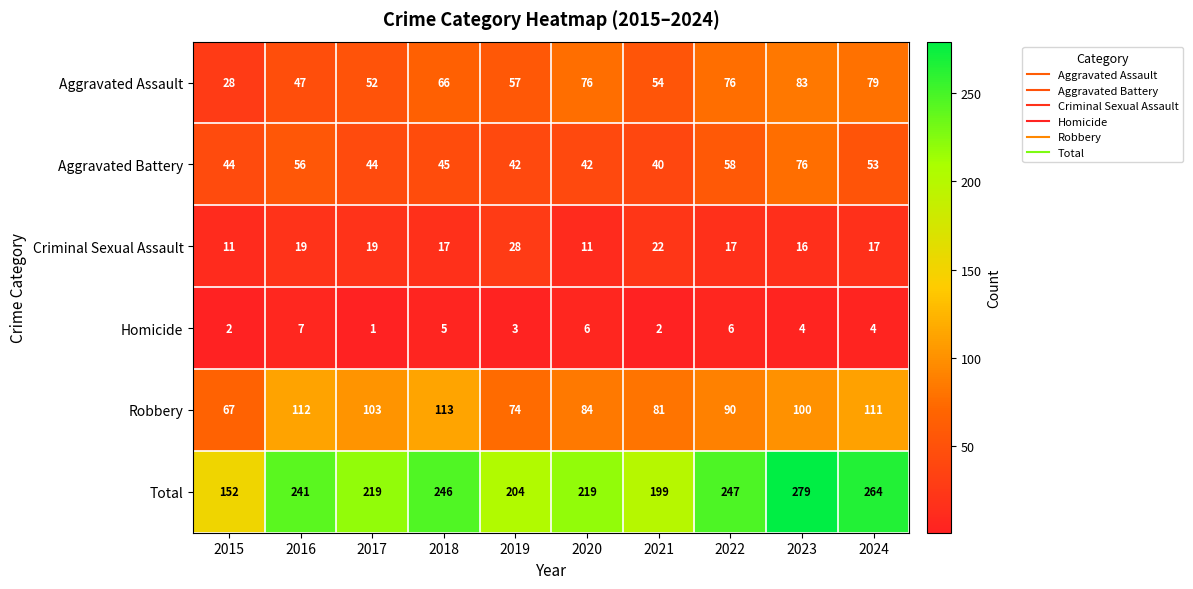

What is the smallest value displayed?

1